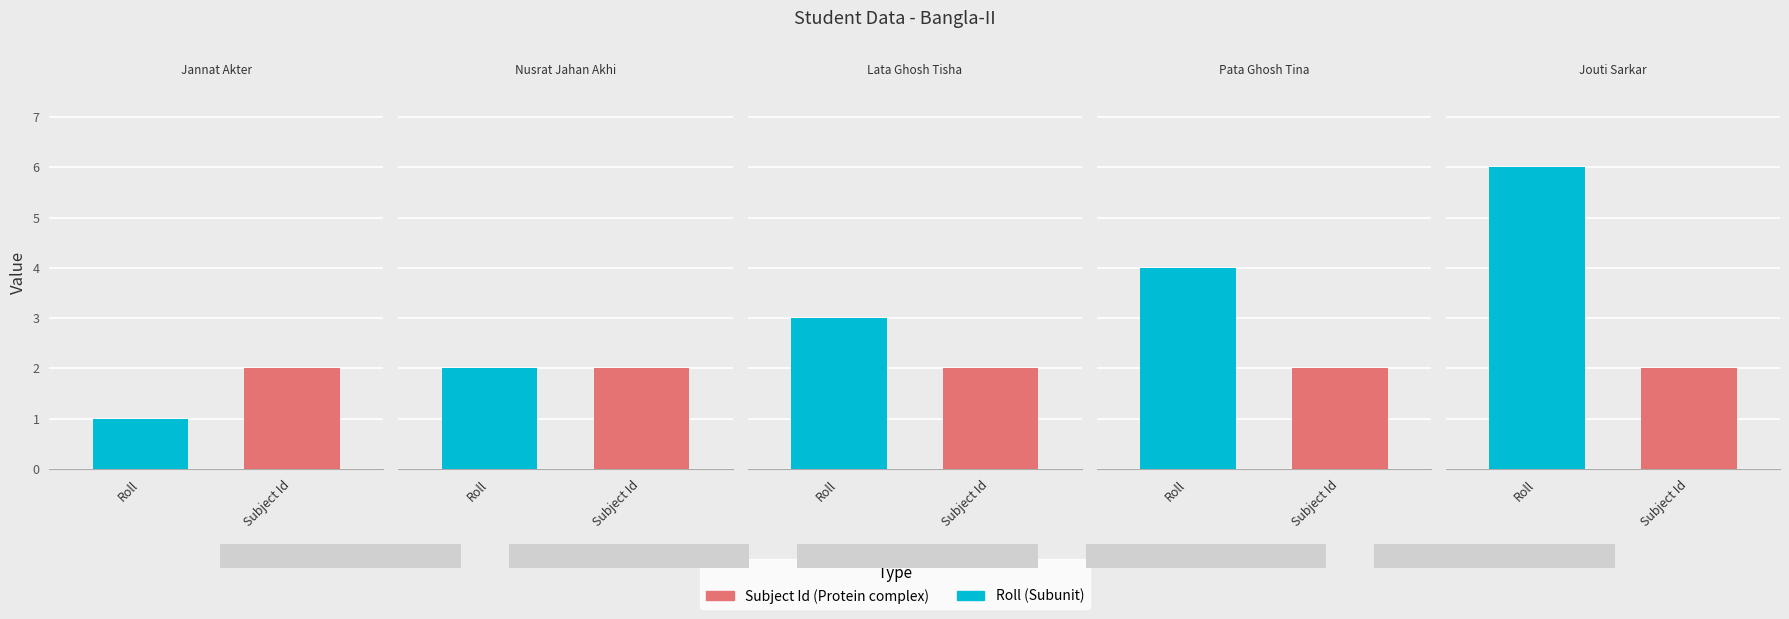

Reading left to right, list all the values displayed in this chart.

Roll: Jannat Akter=1	Nusrat Jahan Akhi=2	Lata Ghosh Tisha=3	Pata Ghosh Tina=4	Jouti Sarkar=6
Subject Id: Jannat Akter=2	Nusrat Jahan Akhi=2	Lata Ghosh Tisha=2	Pata Ghosh Tina=2	Jouti Sarkar=2